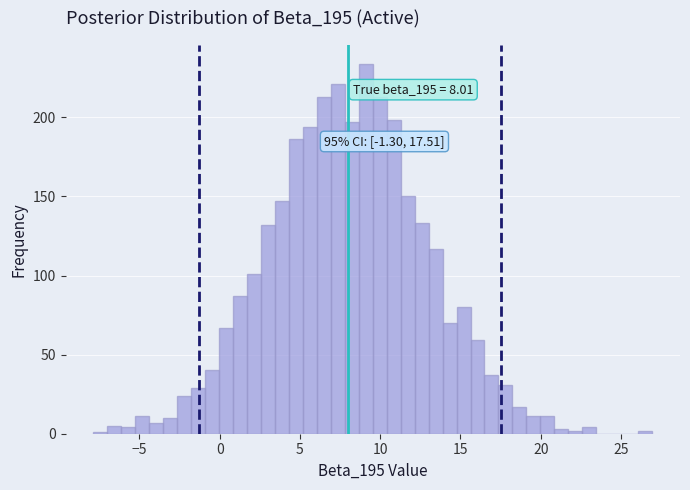

Around what value on the x-axis is the tallest bar? Give the approximate position of its centre, as read against the axis.

9.0